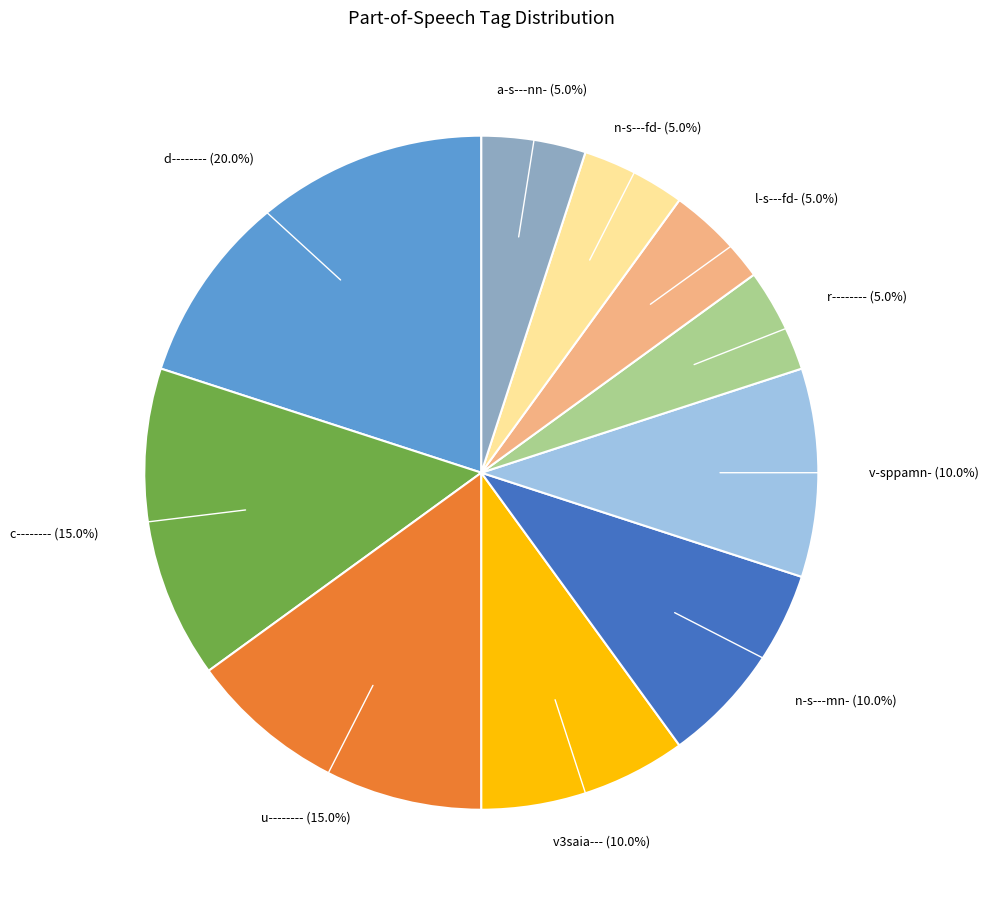

Does any single category account for the majority?

No